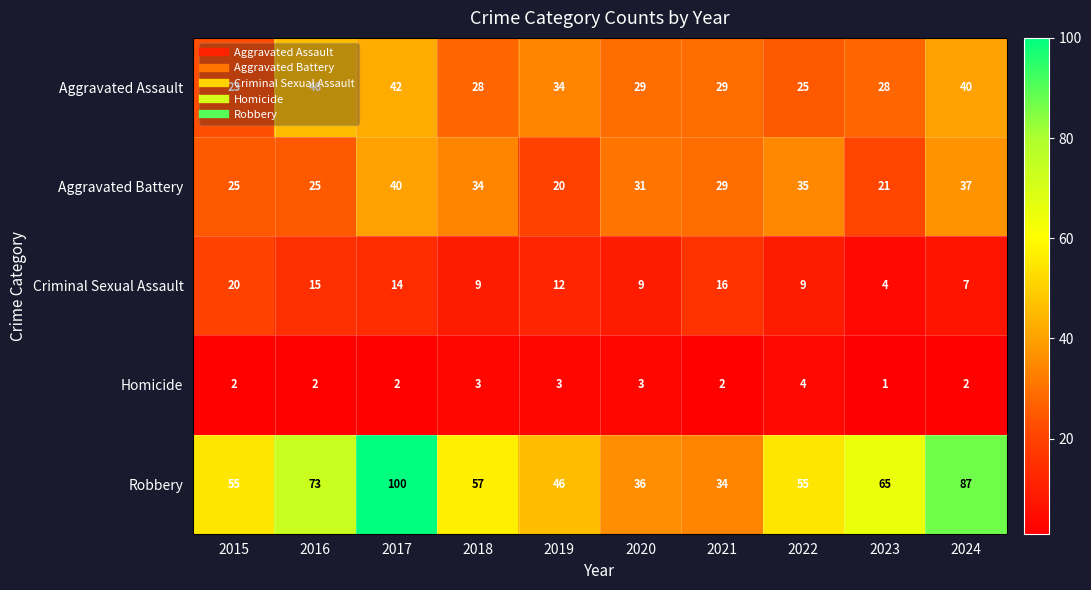

What value does the Aggravated Battery series have at 2023?

21